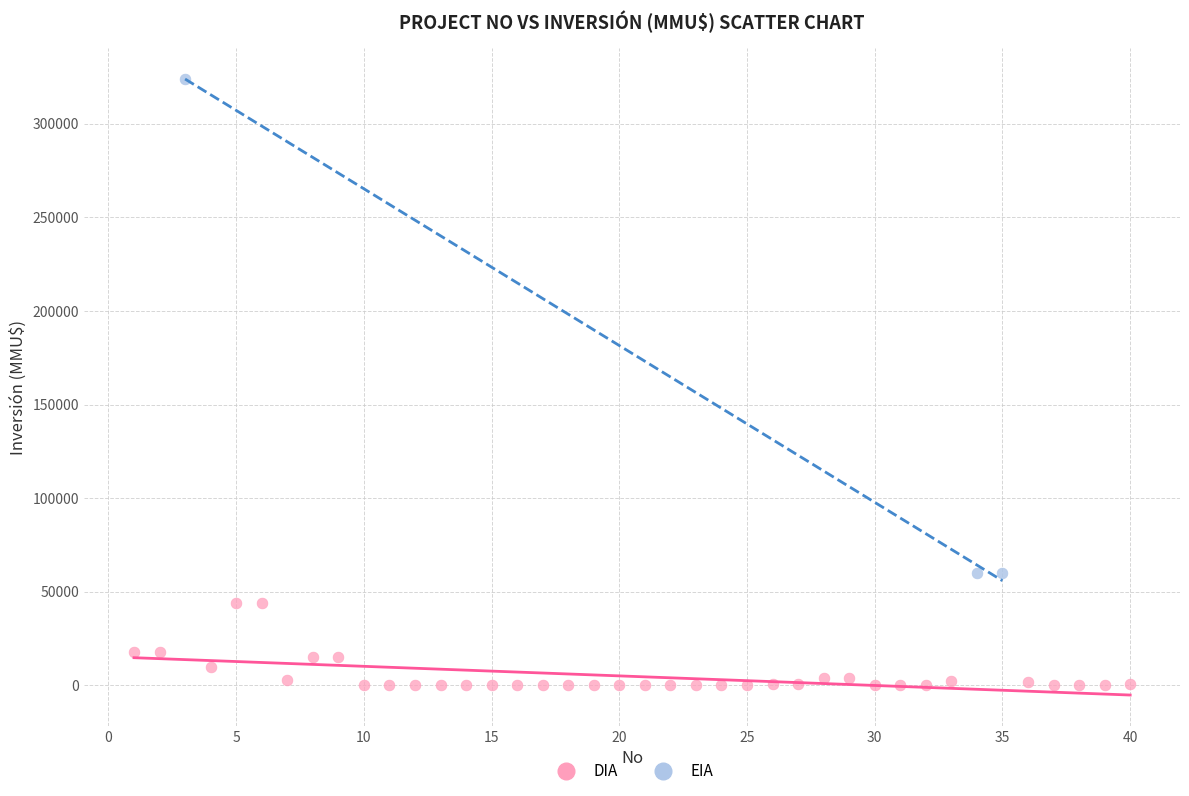

What are all the series names shown in the legend?

DIA, EIA